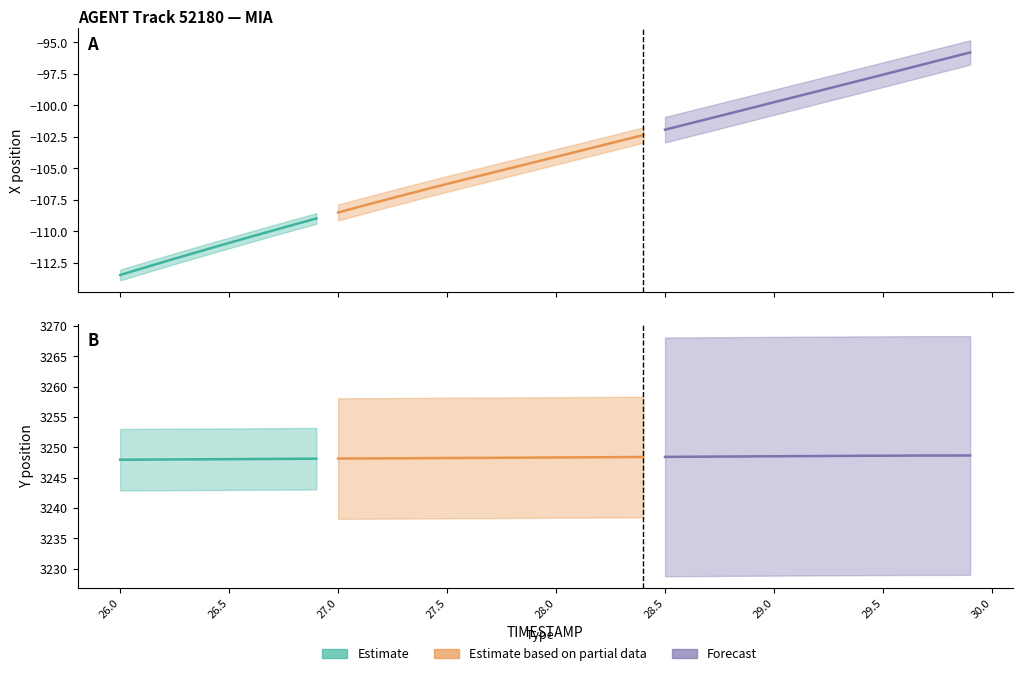

True or false: Y and X intersect in this chart.

False